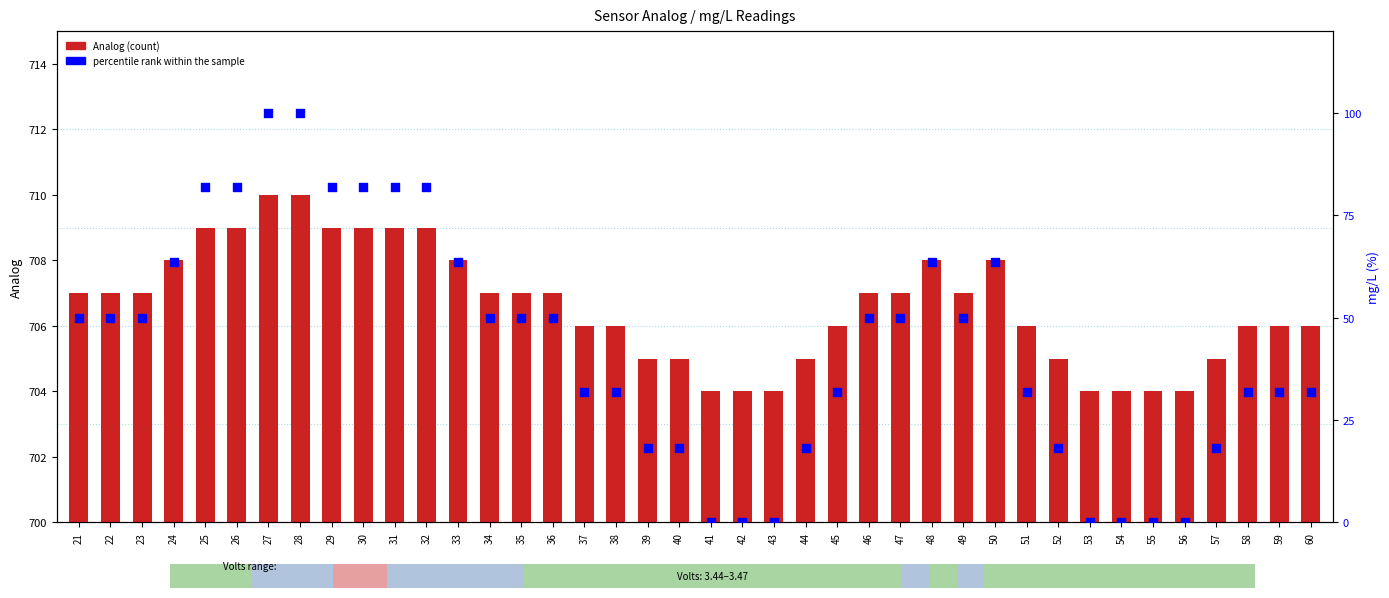

Which series contains the highest Y value?

Analog